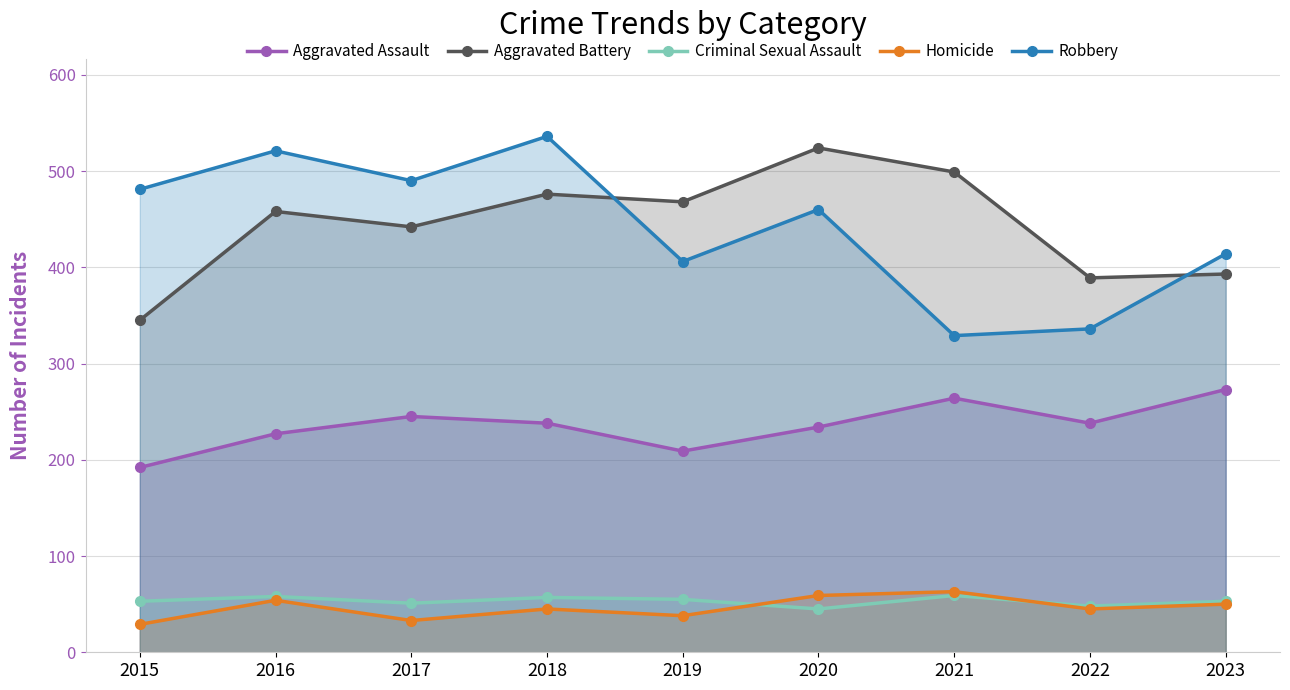

In Homicide, how many points are lower than both neighbors (excluding endpoints)?

3